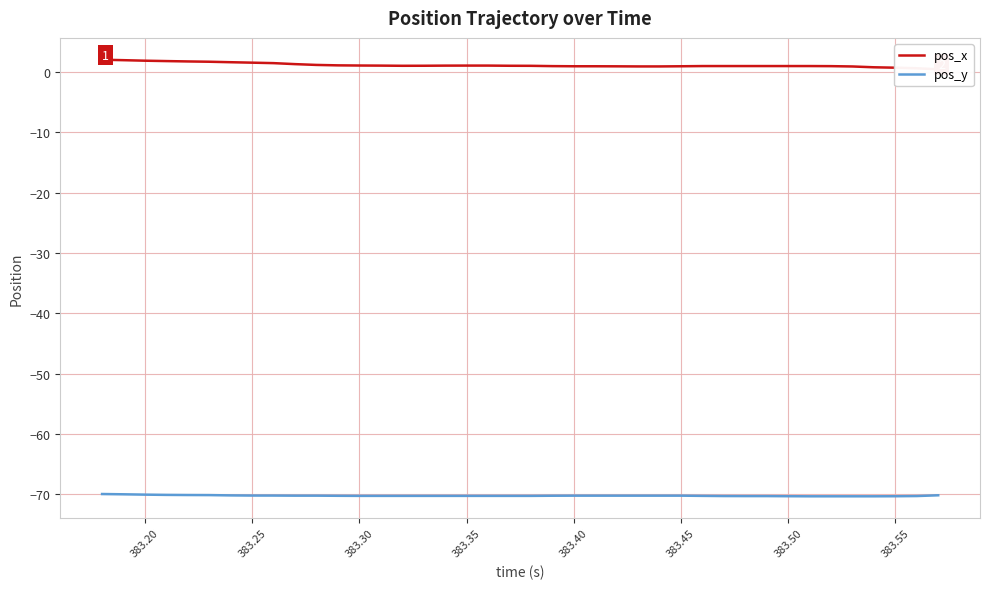

How many data points in pos_y are less than -70?

38